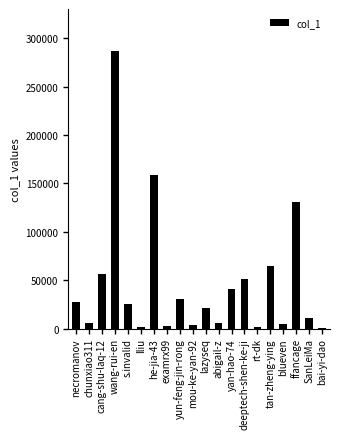

Read the value at examrx99.

2521